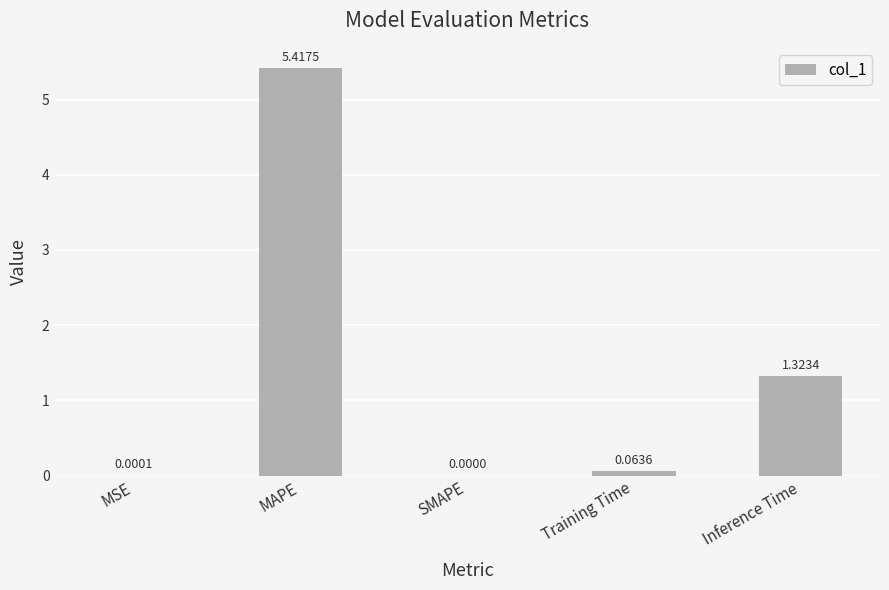

Count the number of categories in the chart.

5